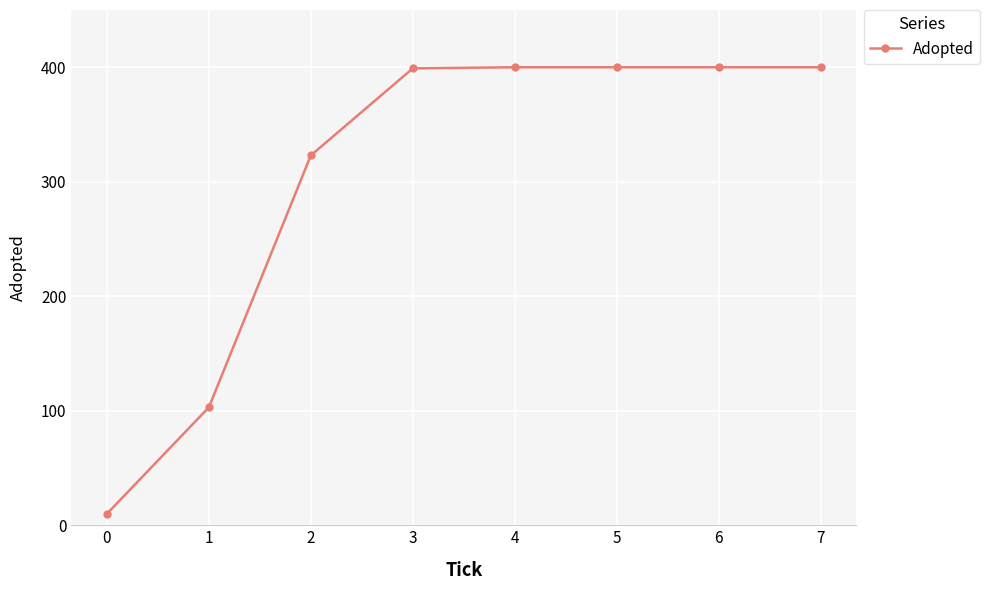

What is the value of the 3rd point from the left?

323